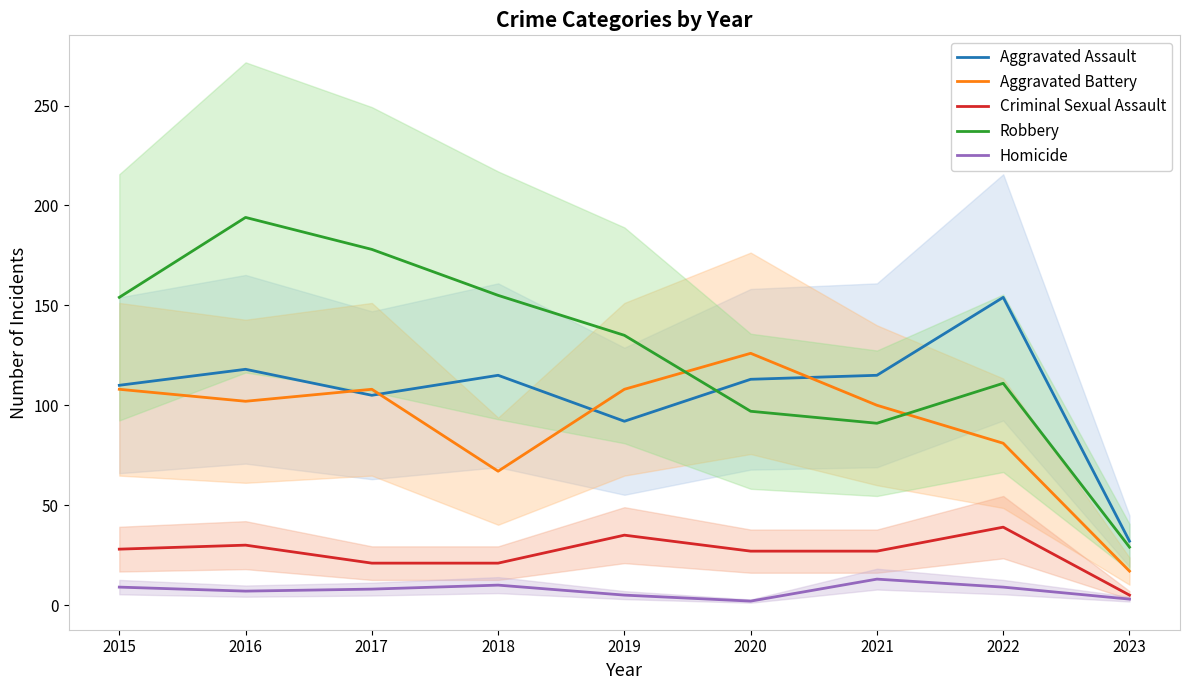

Rank the series at 2015 from highest to lowest value.

Robbery, Aggravated Assault, Aggravated Battery, Criminal Sexual Assault, Homicide